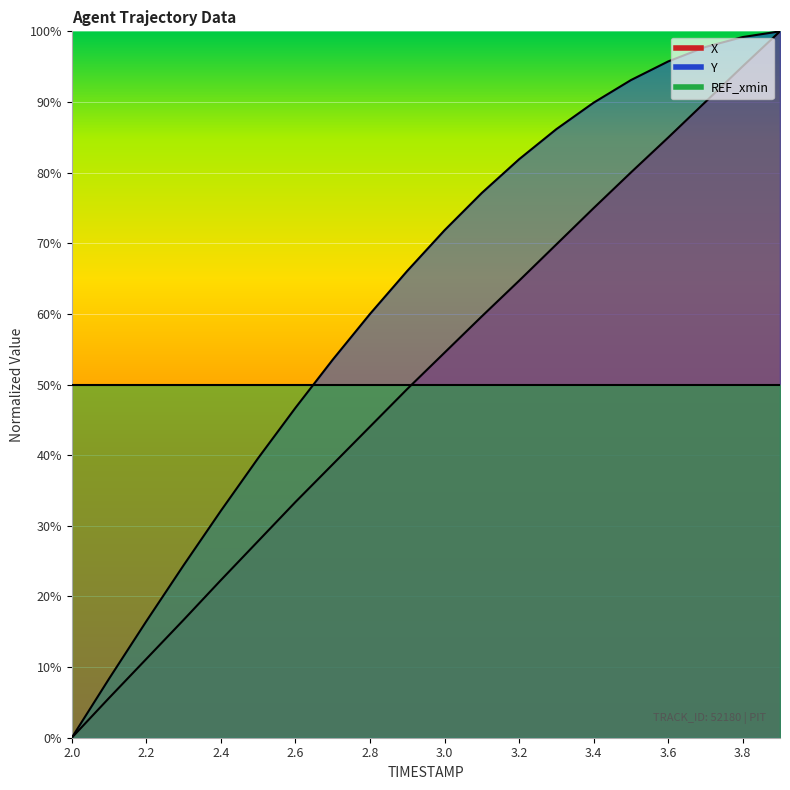

True or false: X and Y intersect in this chart.

False